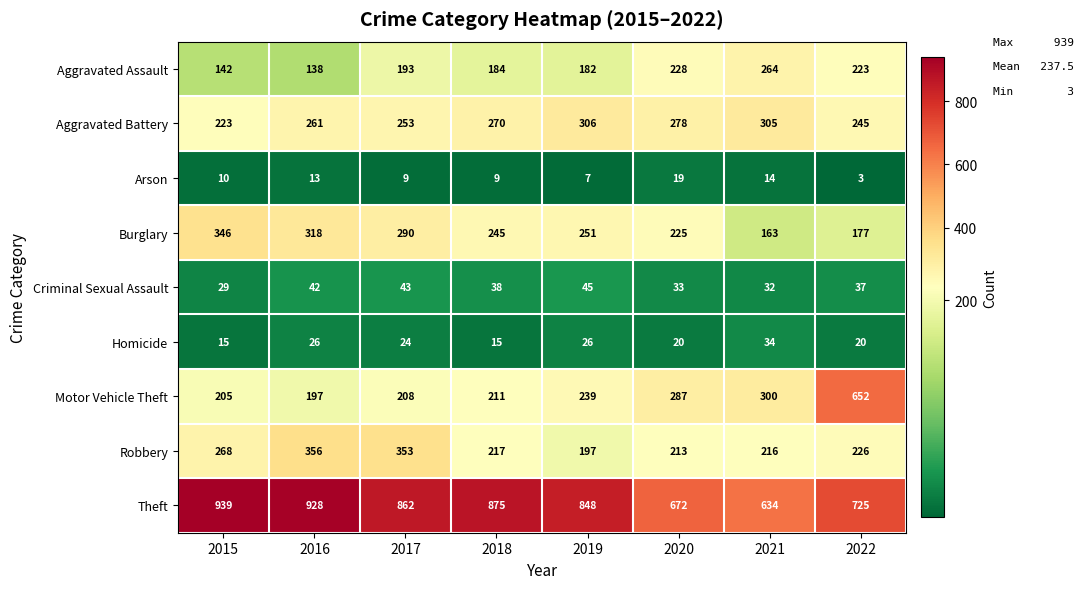

Which category has the highest value across all series?

2015